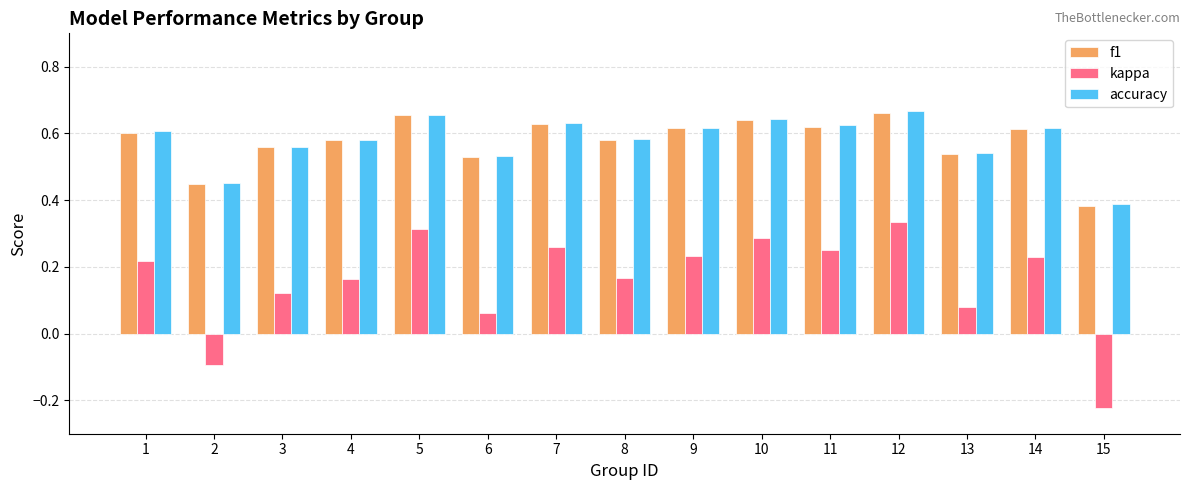

Between 9 and 12, which series saw the biggest shift?

kappa